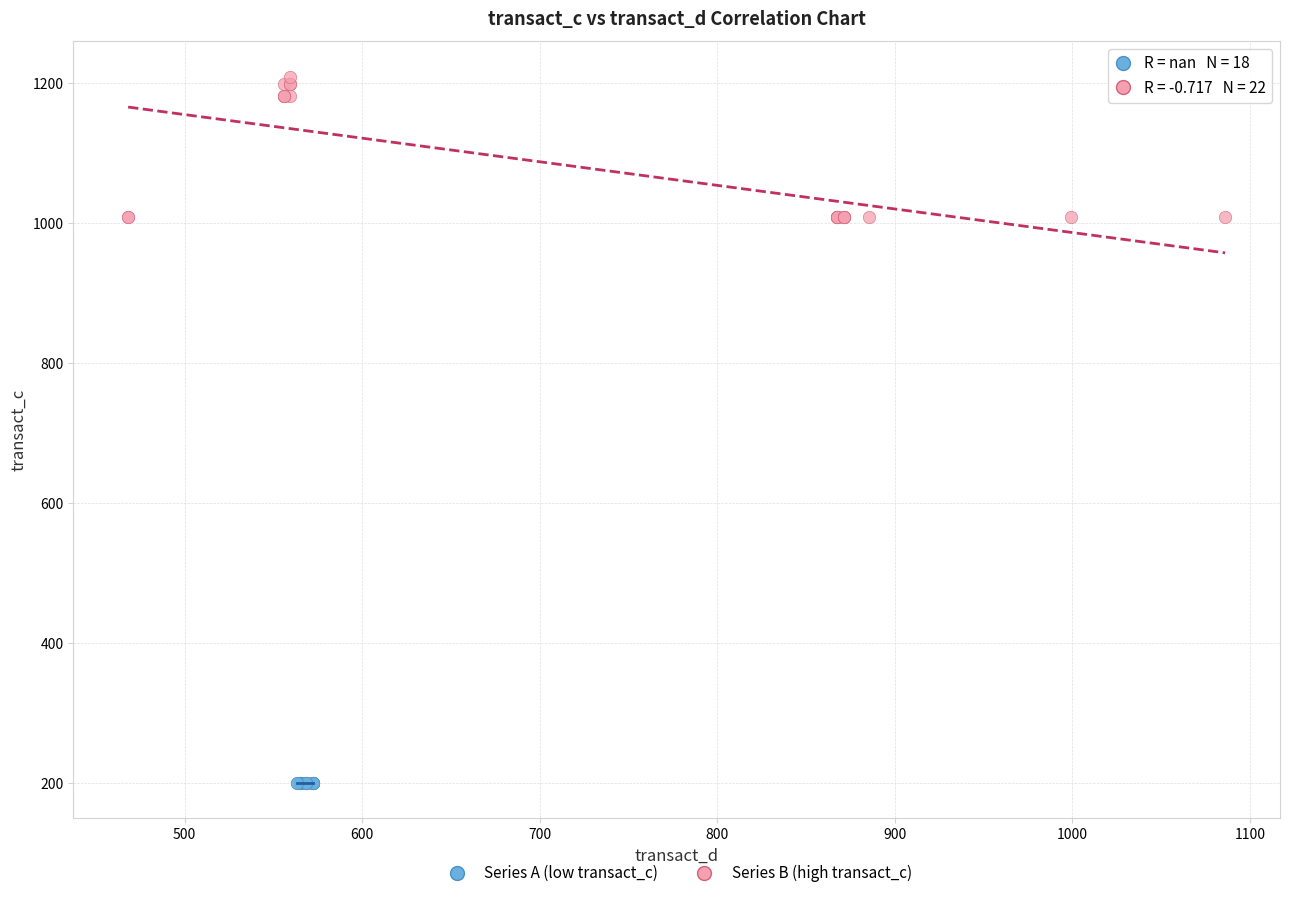

Which series reaches the maximum Y coordinate?

Series B (high transact_c)